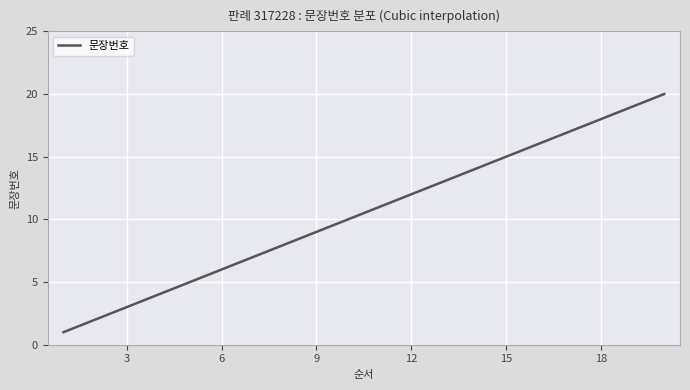

What is the smallest value displayed?

1.0